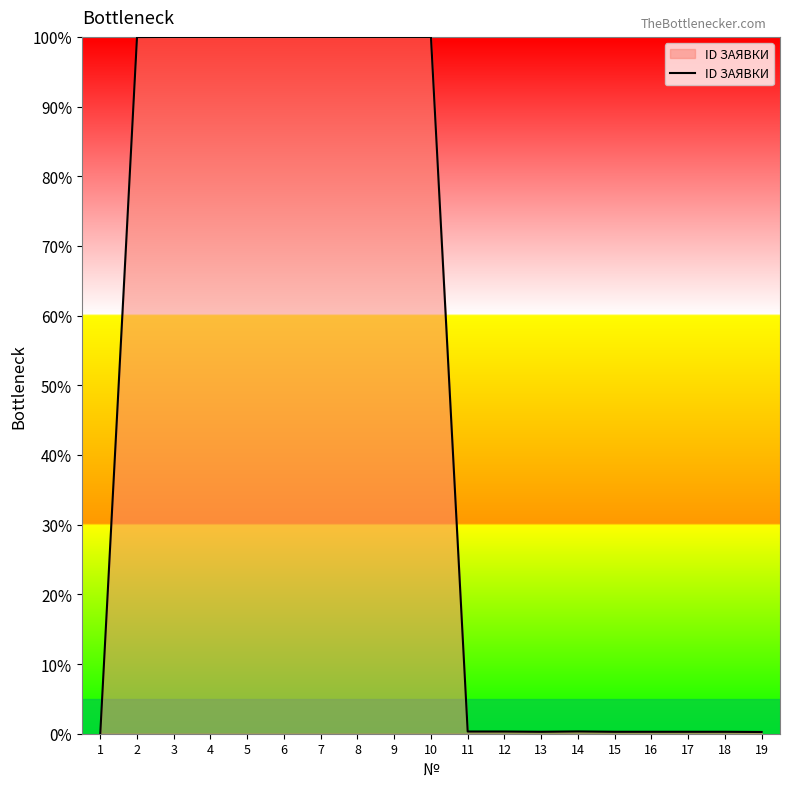

What is the greatest value displayed?

100.0